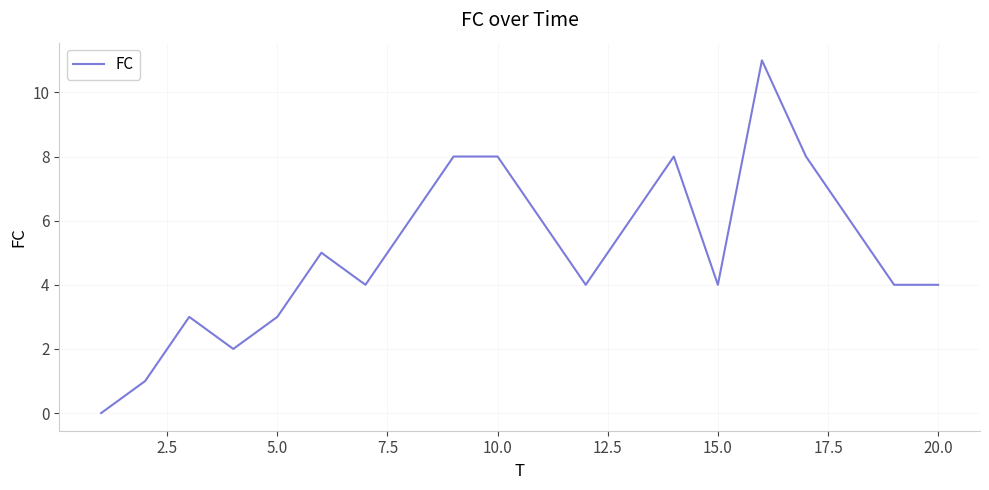

Does the chart have visible grid lines?

Yes